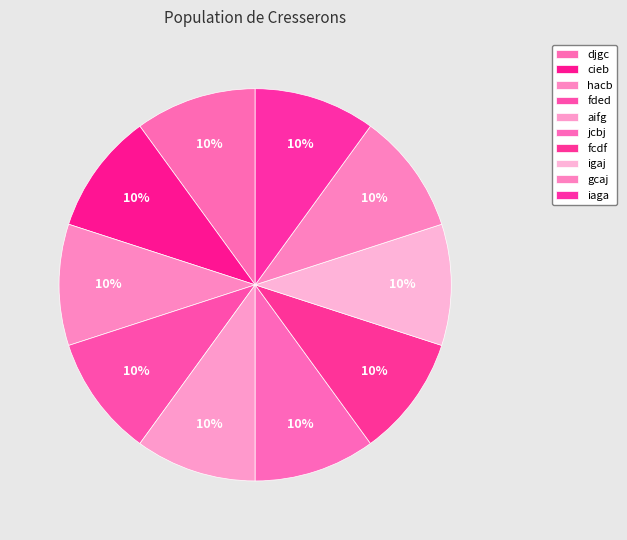

Rank the categories by value from highest to lowest.

djgc, jcbj, hacb, iaga, fded, gcaj, fcdf, aifg, cieb, igaj